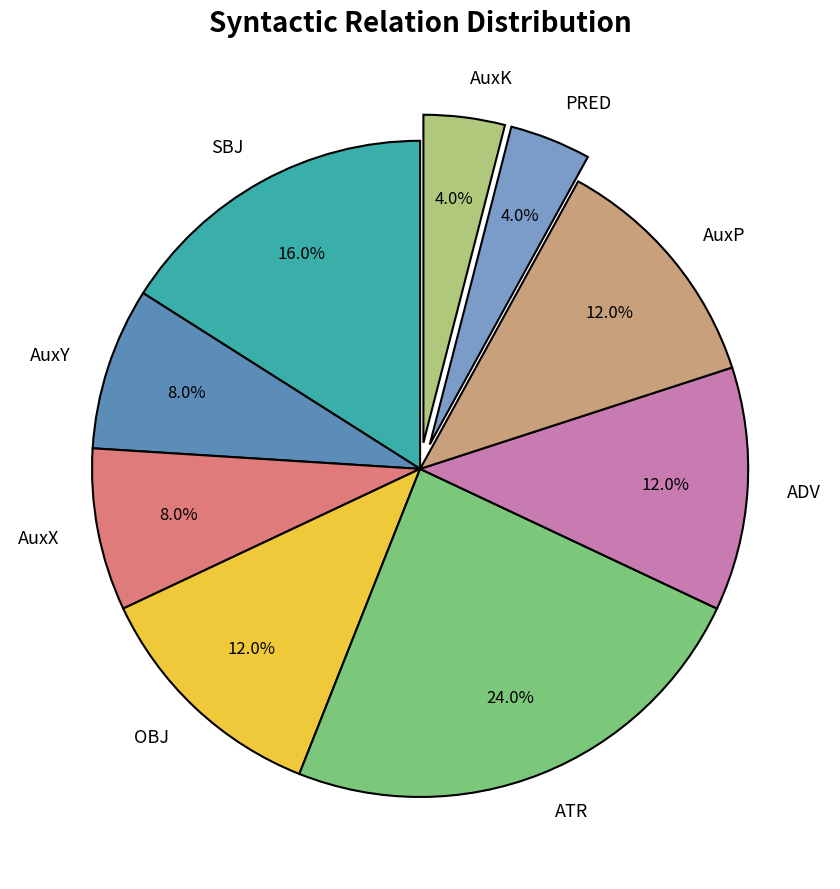

Is it true that ADV is 12% of the pie?

True